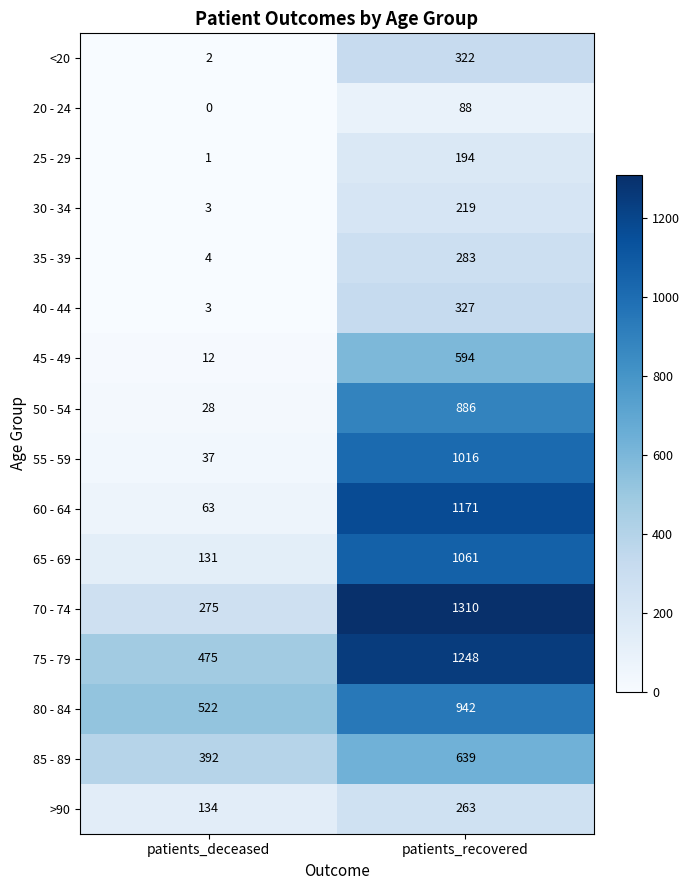

List the labels in order of 65 - 69 value, smallest first.

patients_deceased, patients_recovered